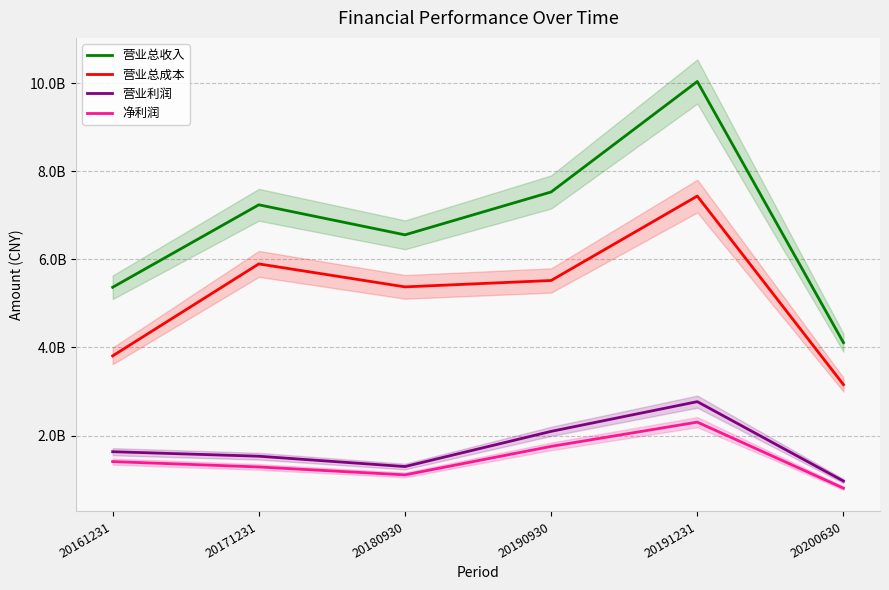

What are all the series names shown in the legend?

营业总收入, 营业总成本, 营业利润, 净利润